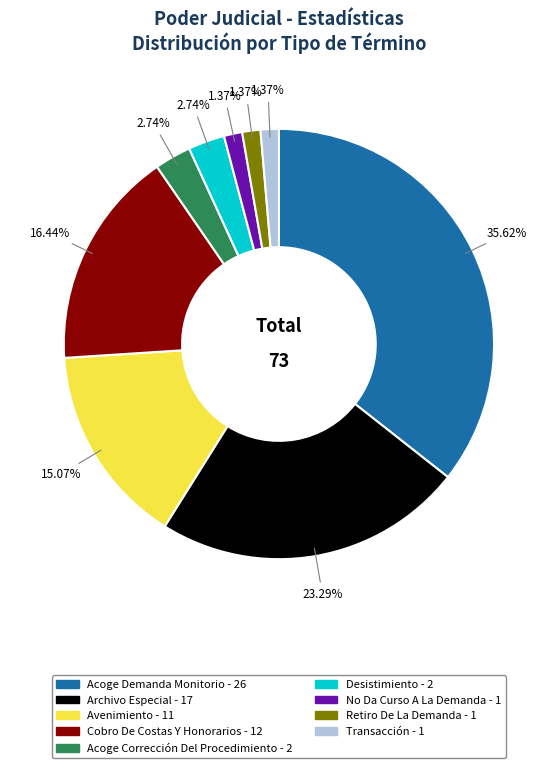

Which category has the biggest portion of the pie?

Acoge Demanda Monitorio